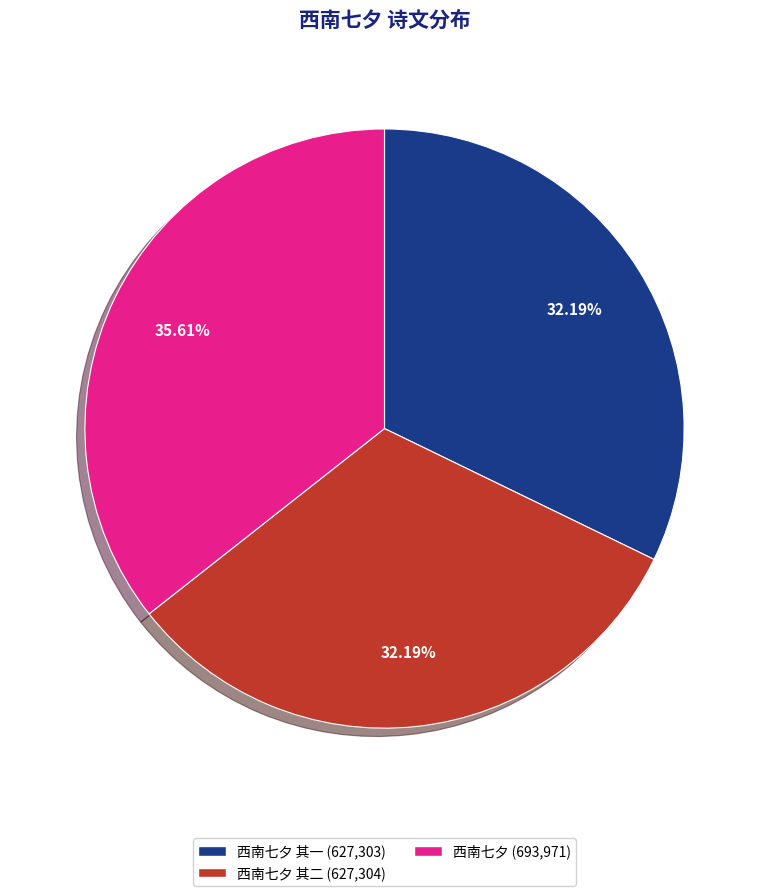

Is there any slice that represents more than half of the pie?

No